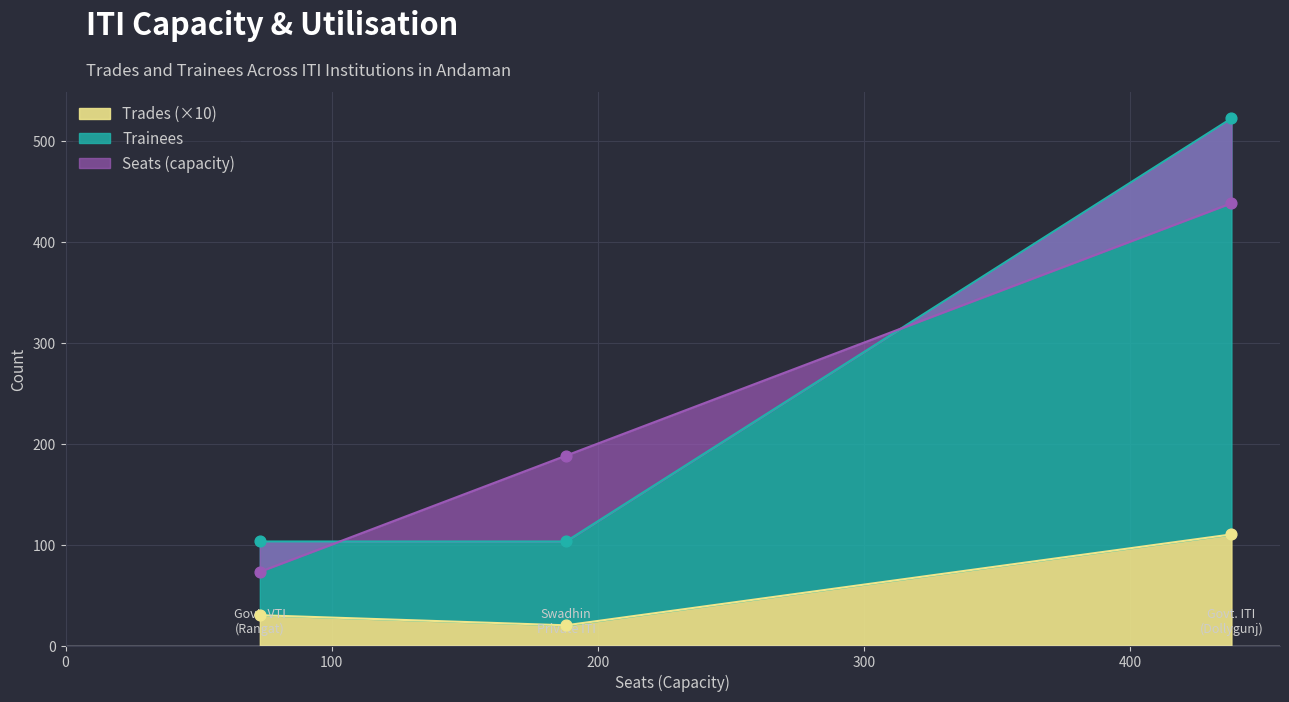

What are all the series names shown in the legend?

Trades, Trainees